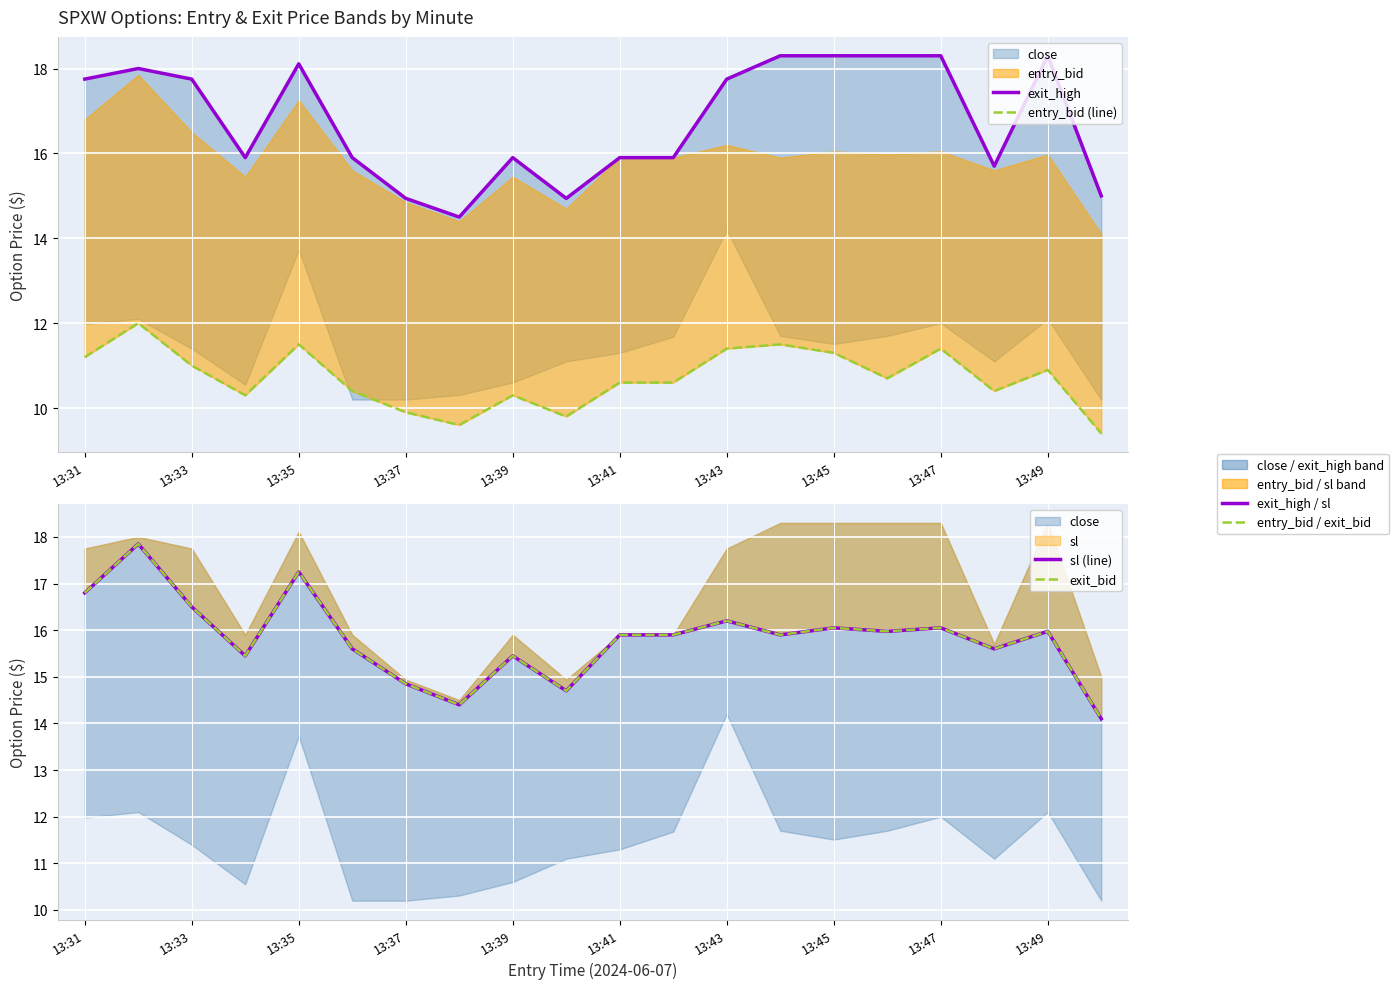

True or false: sl (line) and exit_bid cross at least once.

False